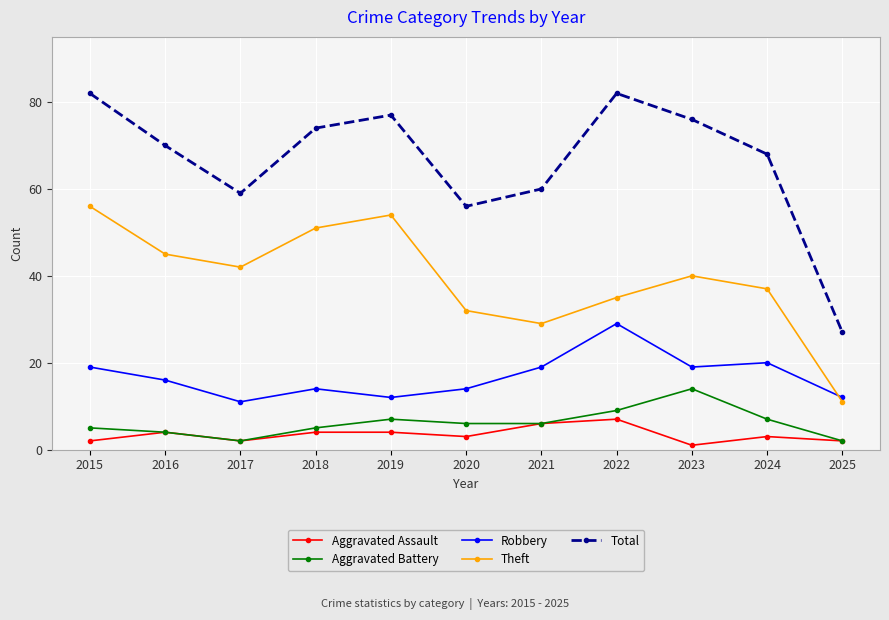

True or false: Total and Robbery intersect in this chart.

False